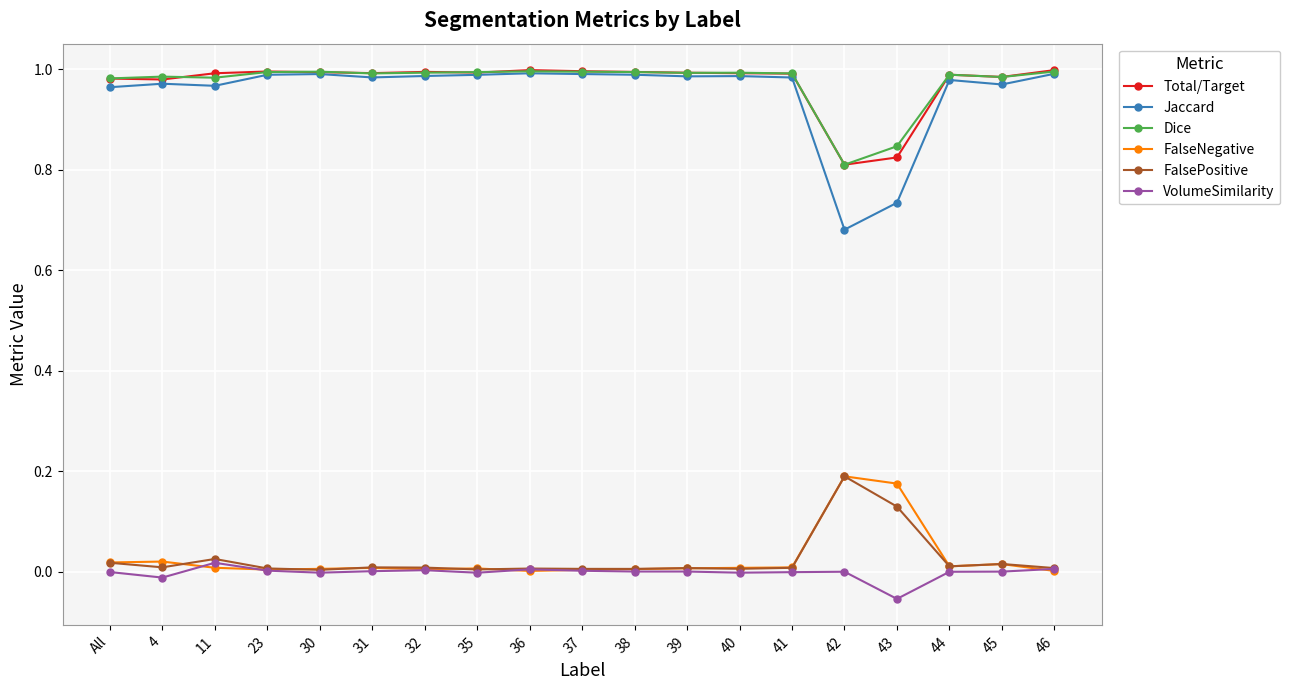

In VolumeSimilarity, how many points are higher than both neighbors (excluding endpoints)?

5